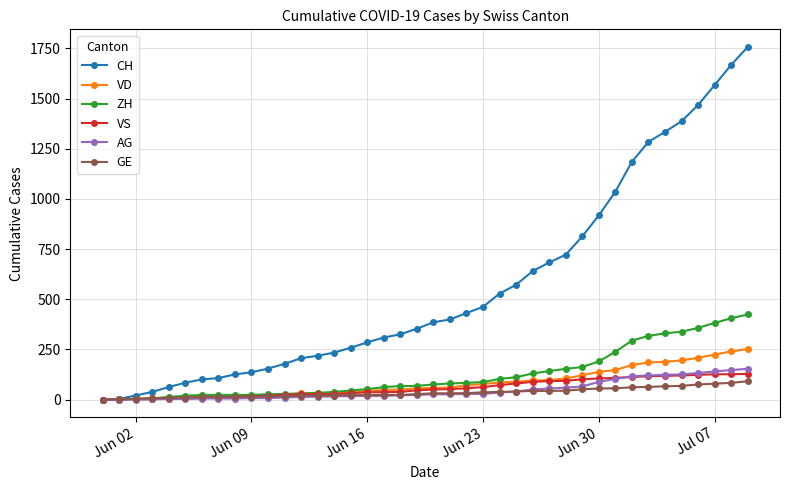

Which series has the largest range (max minus min)?

CH